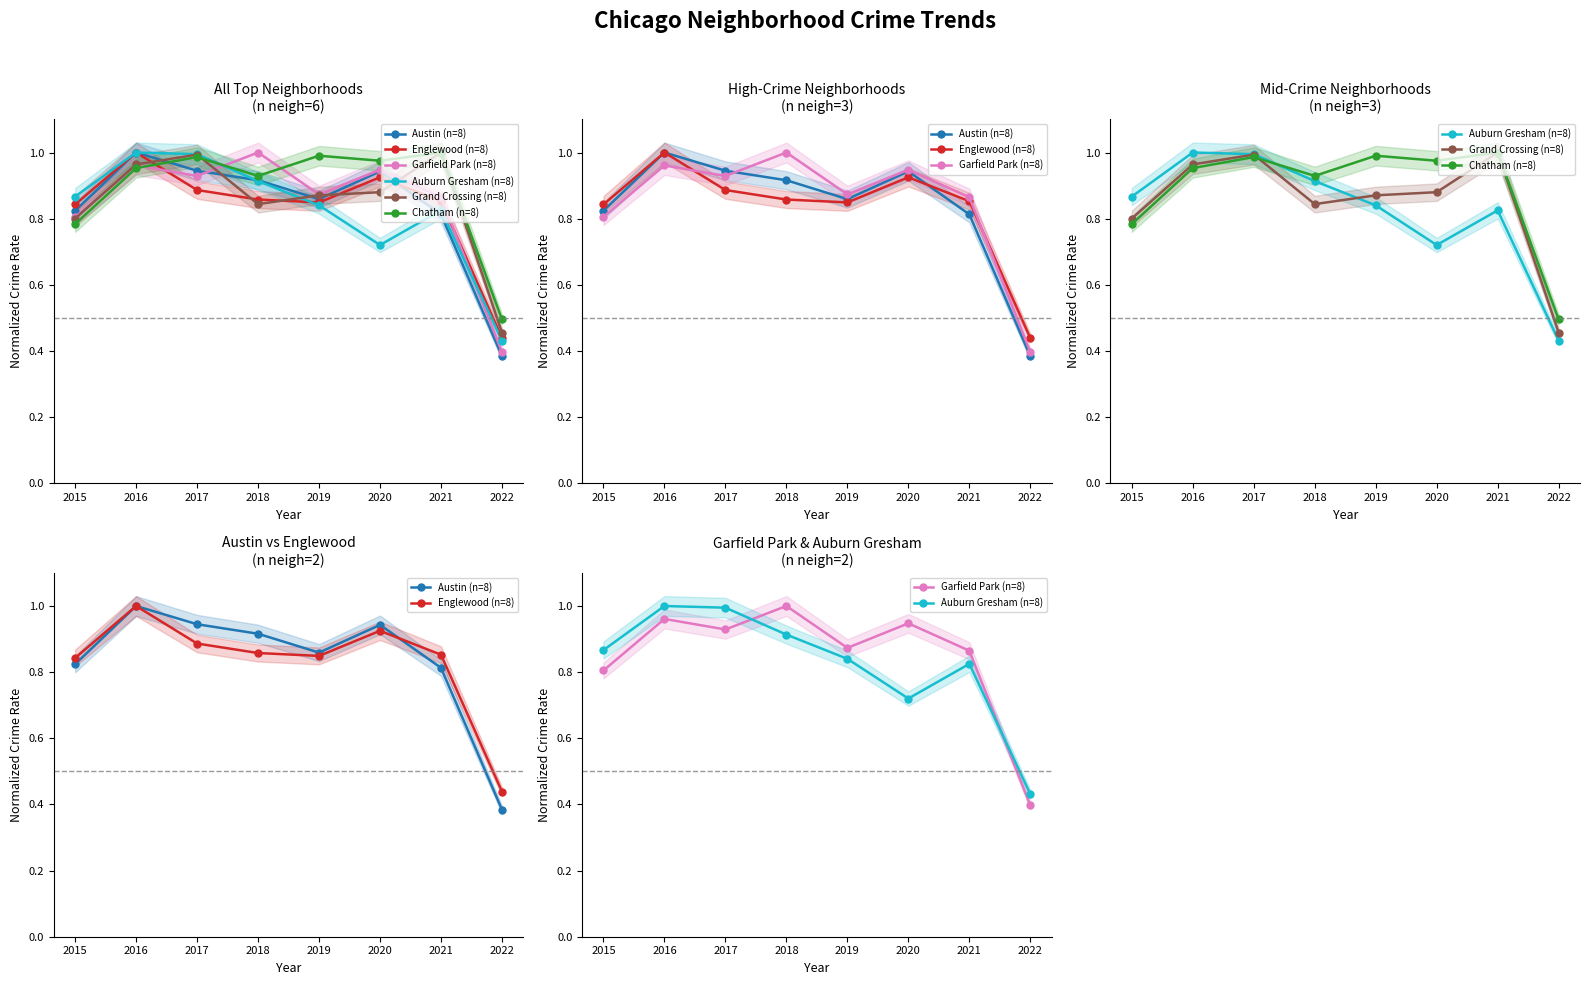

How many times do Englewood (n=8) and Auburn Gresham (n=8) cross each other?

1